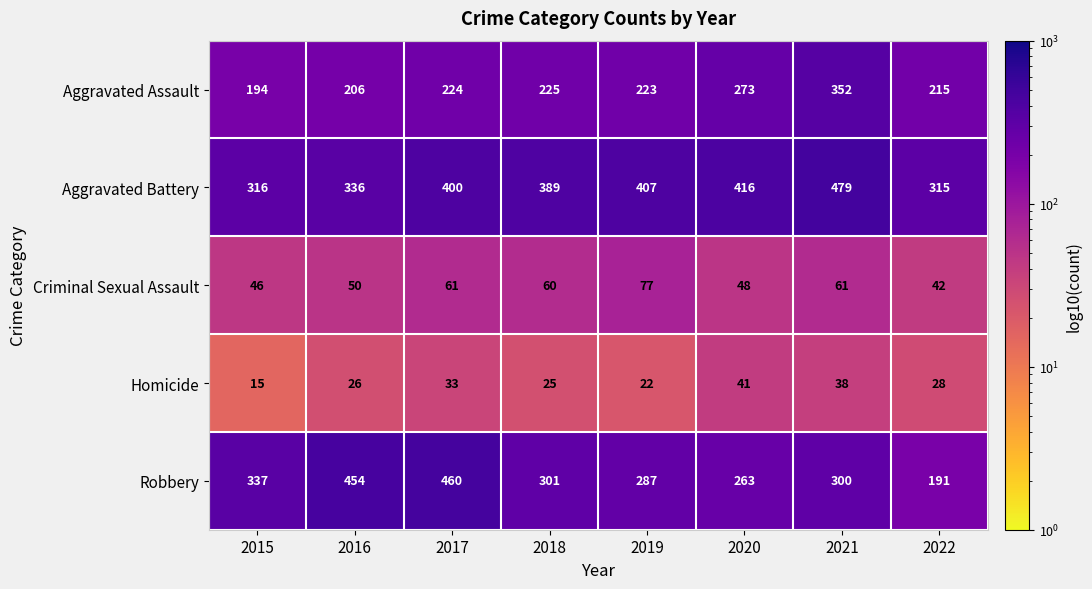

What is the maximum value shown in the chart?

479